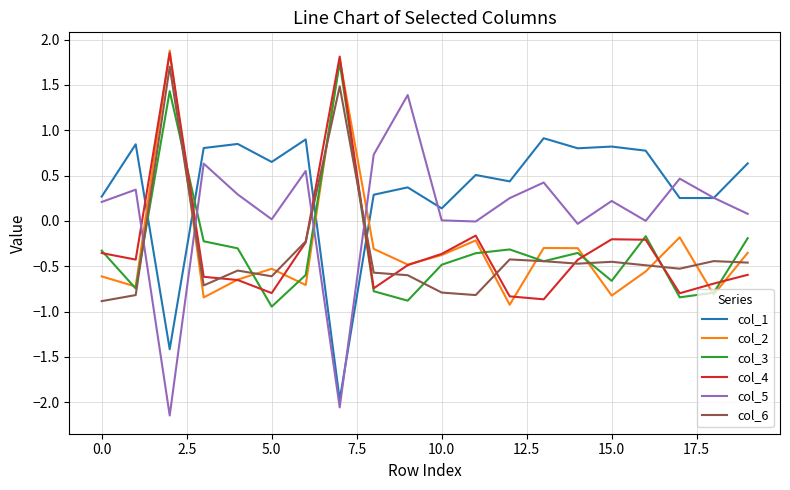

Which series ends up on top after the final intersection of col_3 and col_5?

col_5